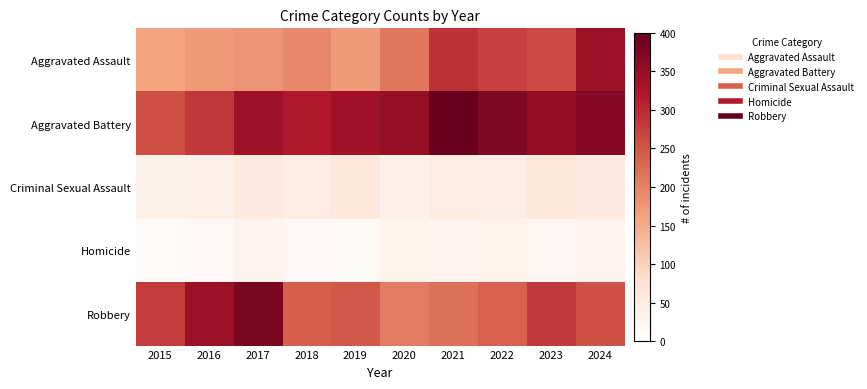

Reading left to right, extract all data points from this chart.

Aggravated Assault: 2015=161	2016=172	2017=179	2018=195	2019=171	2020=213	2021=292	2022=272	2023=261	2024=345
Aggravated Battery: 2015=257	2016=284	2017=340	2018=319	2019=336	2020=347	2021=400	2022=372	2023=352	2024=366
Criminal Sexual Assault: 2015=36	2016=39	2017=57	2018=49	2019=64	2020=39	2021=52	2022=47	2023=62	2024=55
Homicide: 2015=14	2016=19	2017=31	2018=21	2019=18	2020=33	2021=31	2022=33	2023=23	2024=31
Robbery: 2015=281	2016=345	2017=377	2018=242	2019=247	2020=208	2021=221	2022=240	2023=282	2024=256